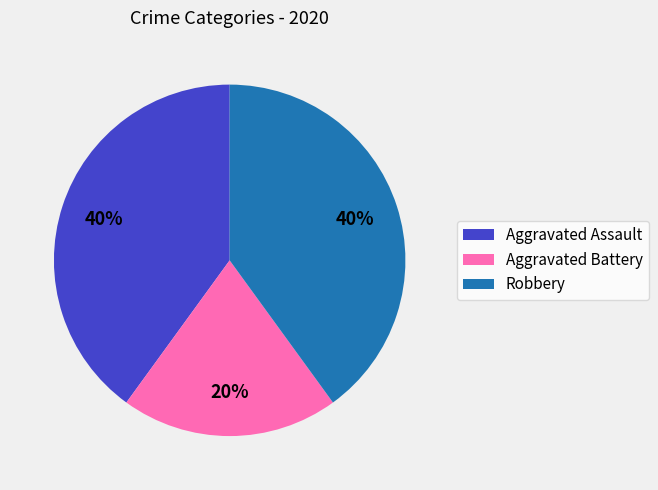

To the nearest percent, what is the average slice percentage?

33%